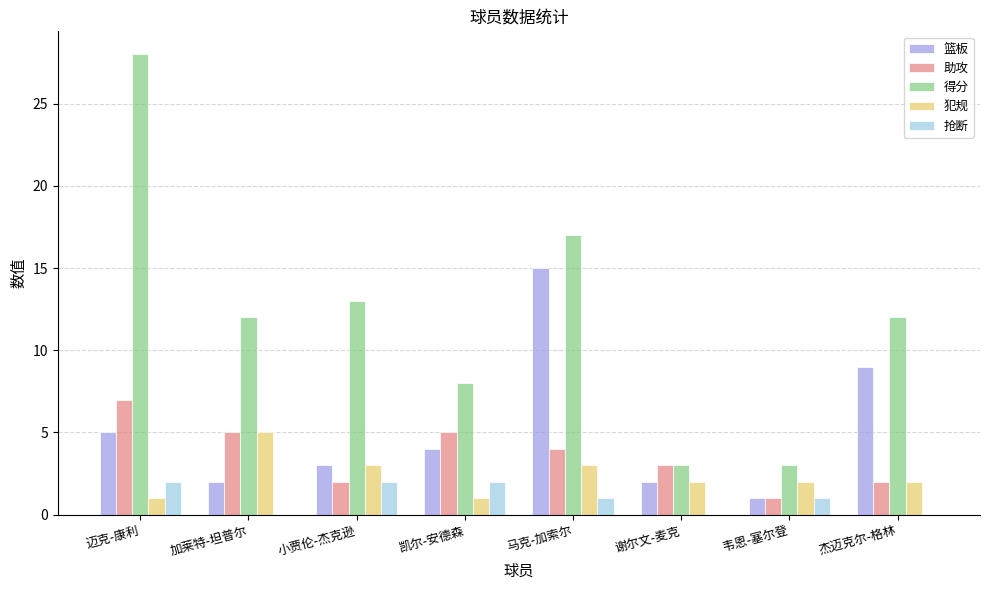

Reading right to left, what are all the values shown in this chart?

篮板: 9	1	2	15	4	3	2	5
助攻: 2	1	3	4	5	2	5	7
得分: 12	3	3	17	8	13	12	28
犯规: 2	2	2	3	1	3	5	1
抢断: 0	1	0	1	2	2	0	2